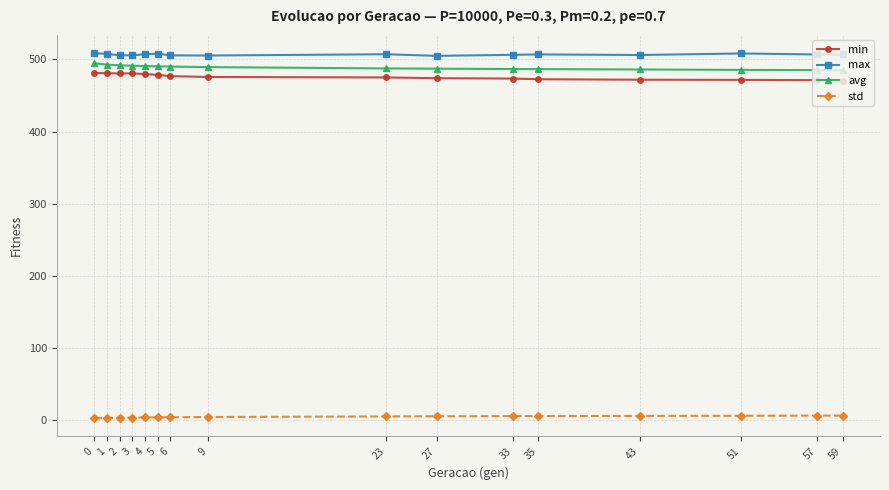

True or false: max and min cross at least once.

False